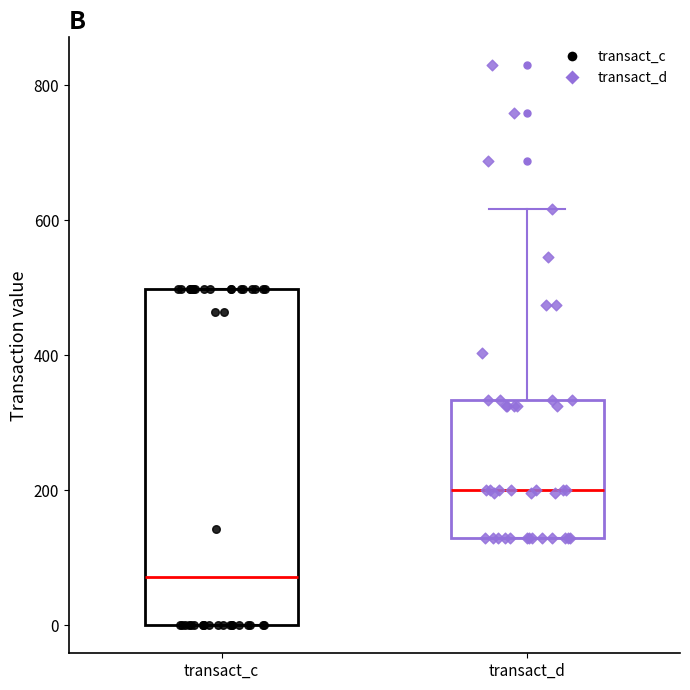

Which box's median line is the lowest?

transact_c